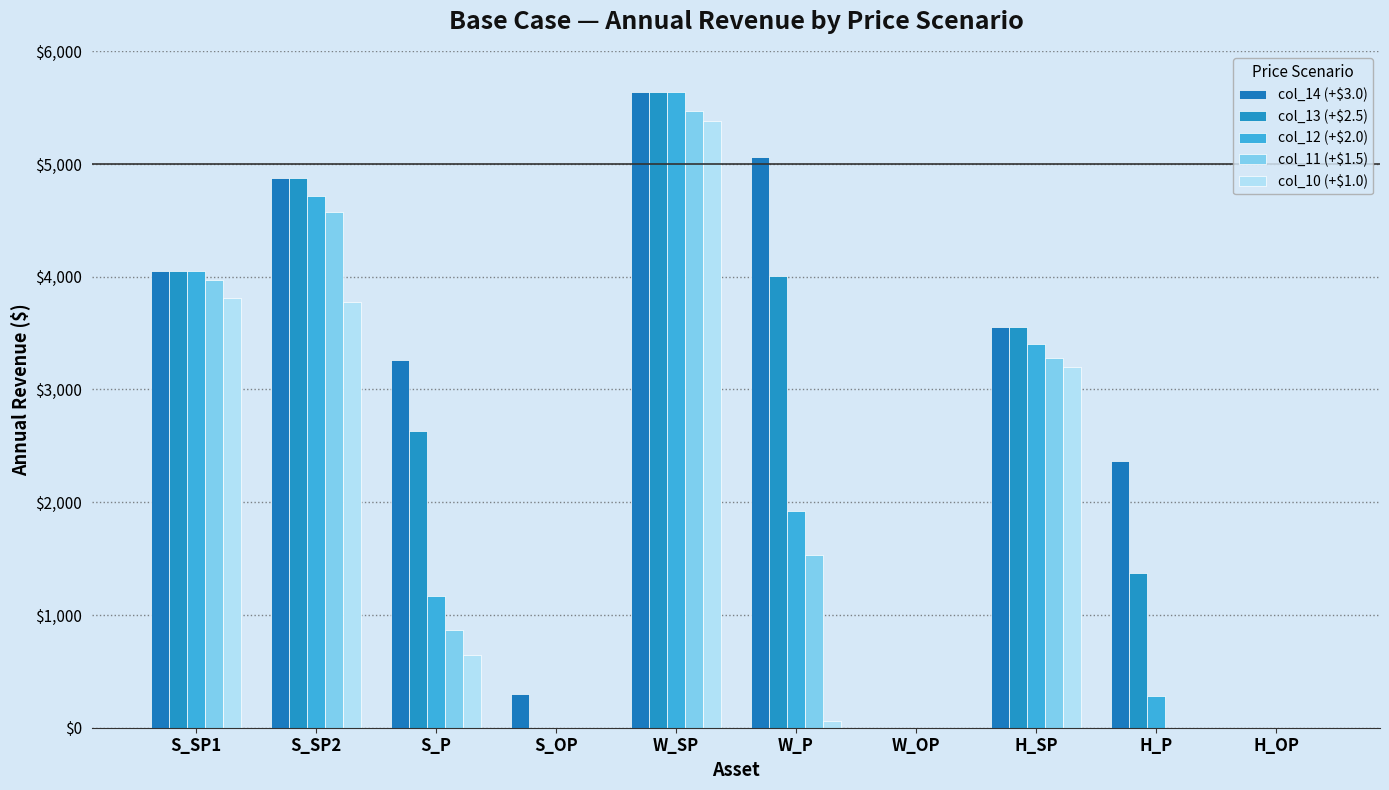

What is the approximate value of col_12 (+$2.0) at W_SP?

5637.1